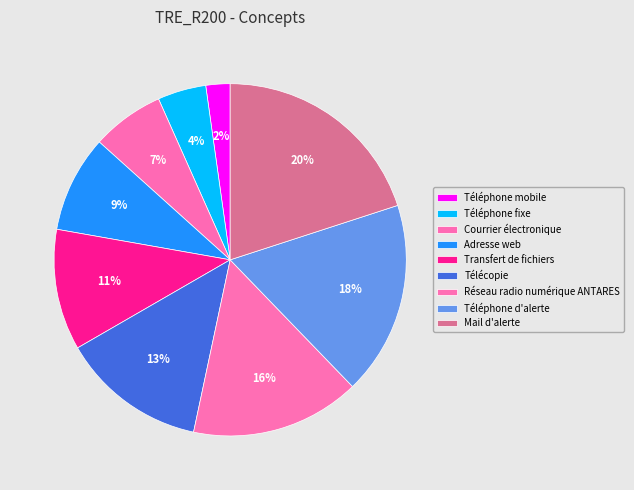

Rank the categories by value from lowest to highest.

Téléphone mobile, Téléphone fixe, Courrier électronique, Adresse web, Transfert de fichiers, Télécopie, Réseau radio numérique ANTARES, Téléphone d'alerte, Mail d'alerte